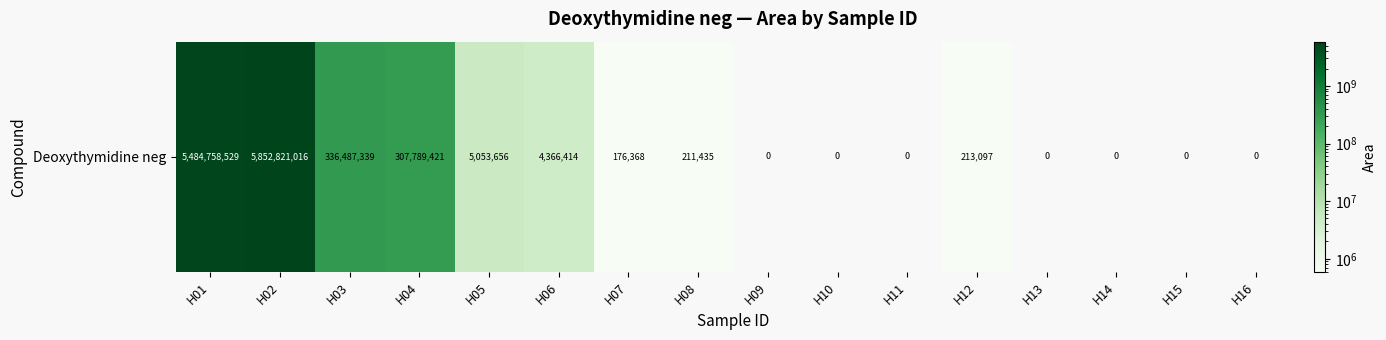

Approximately how many times larger is the value at H06 compared to H07?

24.8